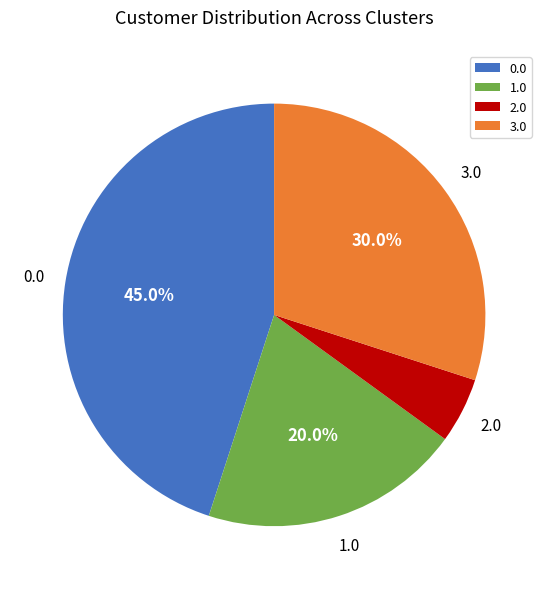

How much of the chart is everything except 1.0?

80.0%